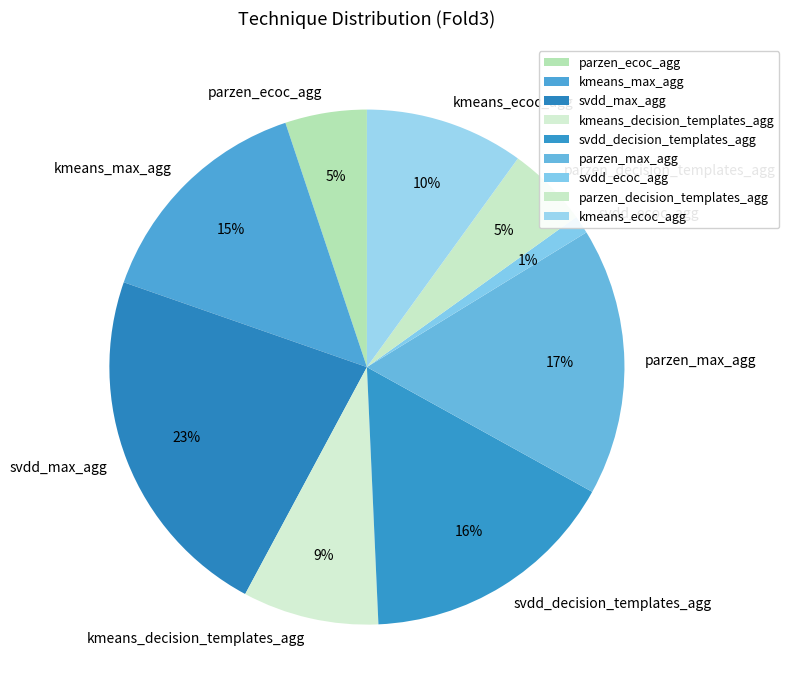

Is kmeans_decision_templates_agg the majority of the pie?

No